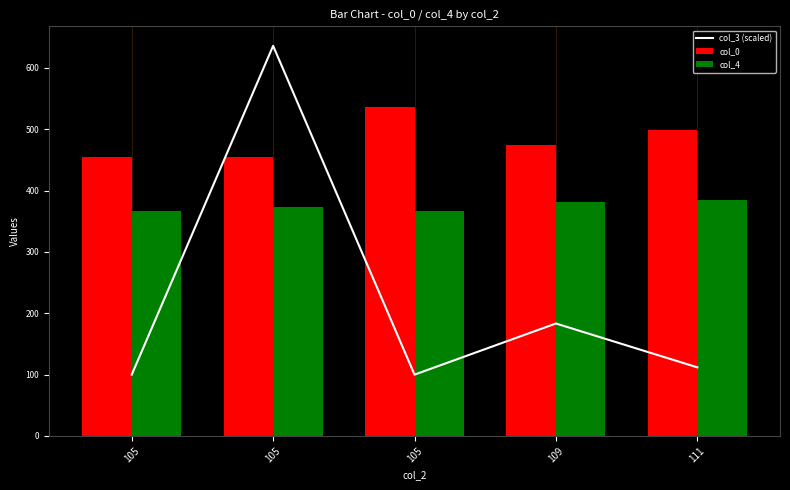

List the labels in order of col_4 value, smallest first.

105, 105, 105, 109, 111